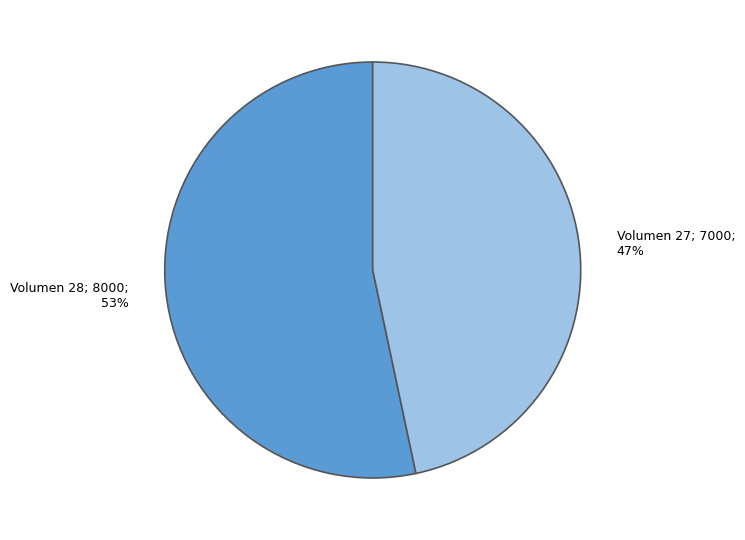

How many segments does this pie chart have?

2